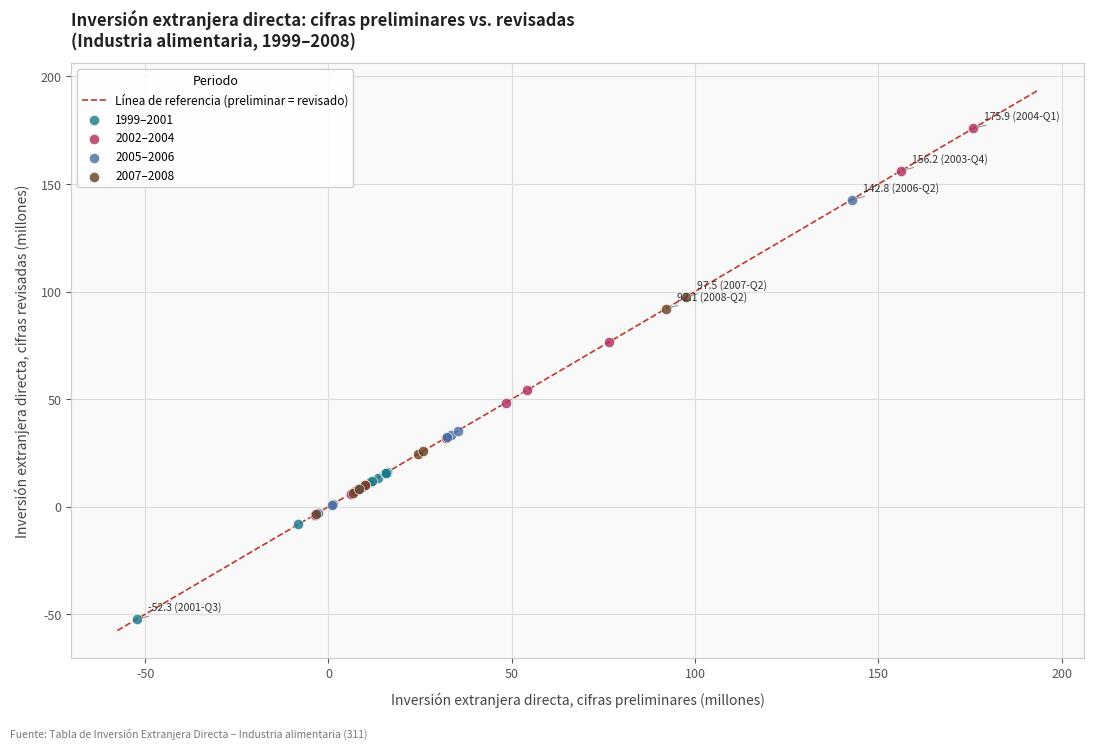

Which series reaches the minimum Y coordinate?

1999–2001